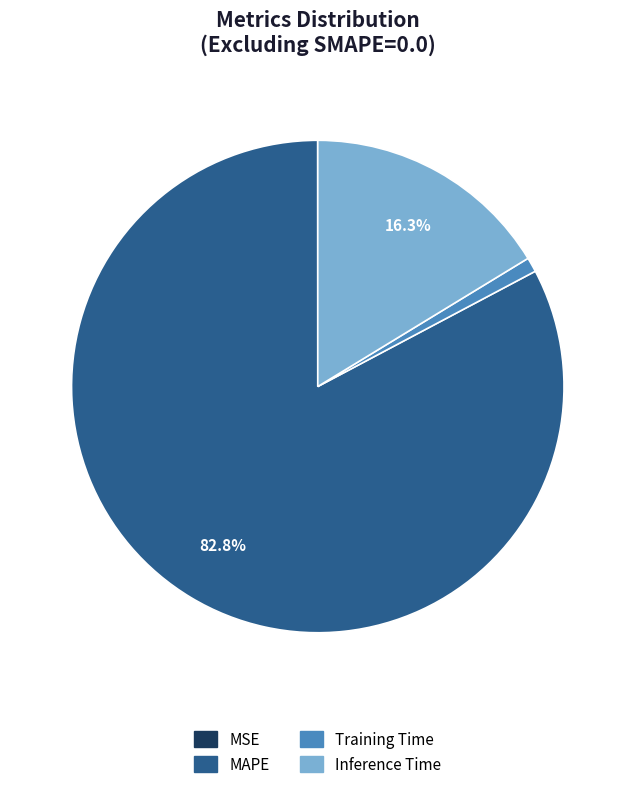

What percentage is NOT represented by Inference Time?

83.7%